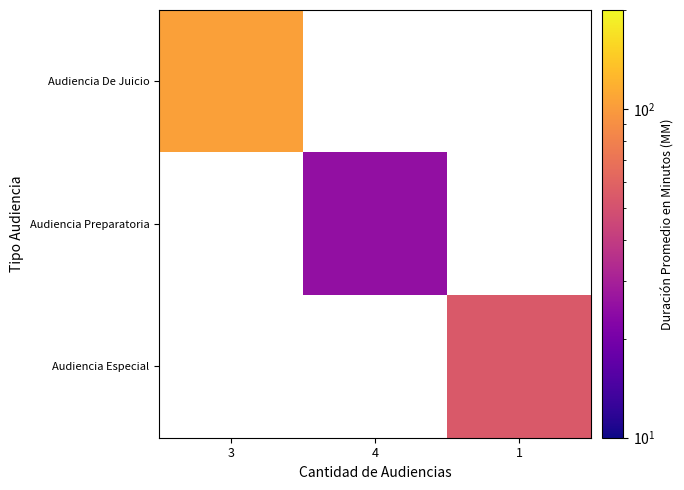

How many positive values does the Audiencia Preparatoria series have?

1